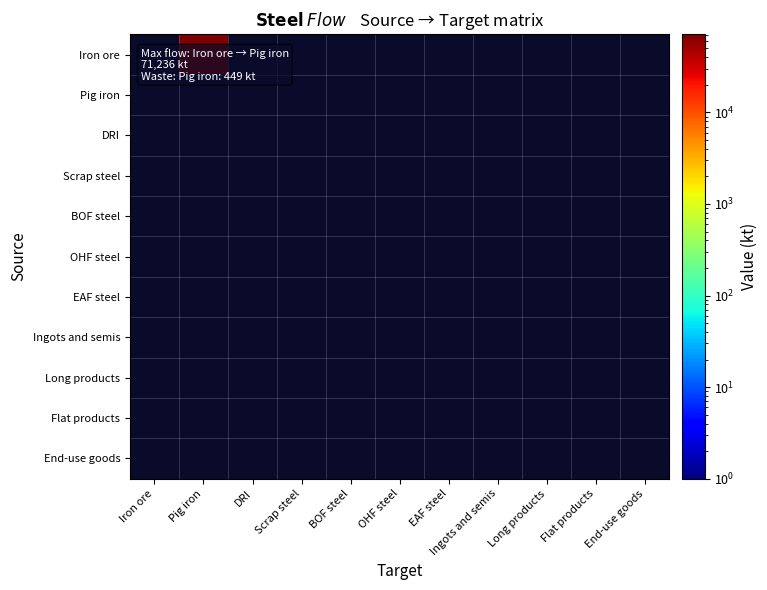

Rank the series by their average value, from lowest to highest.

Iron ore, Pig iron, DRI, Scrap steel, BOF steel, OHF steel, EAF steel, Ingots and semis, Long products, Flat products, End-use goods